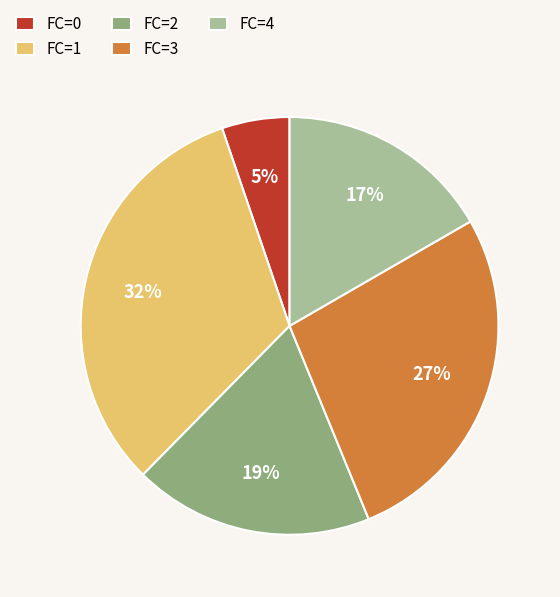

Is there any slice that represents more than half of the pie?

No